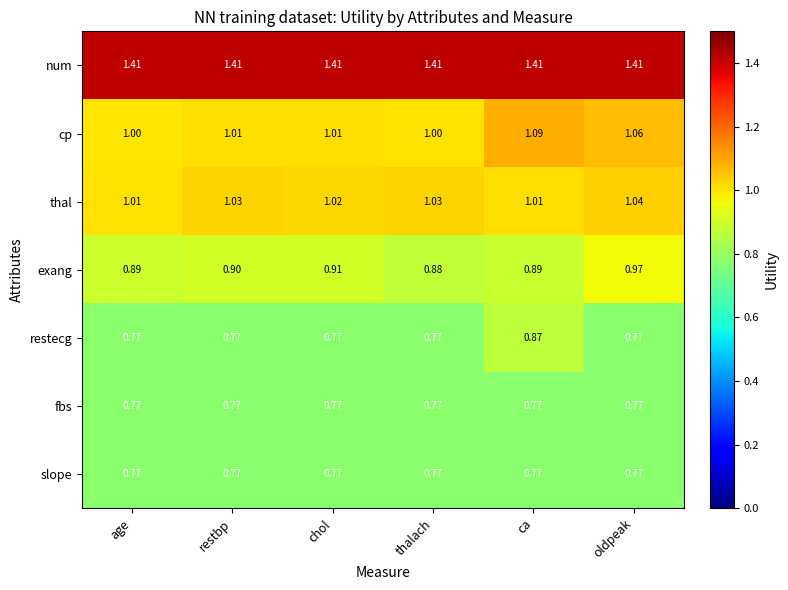

At which category is the sum across all series the highest?

ca